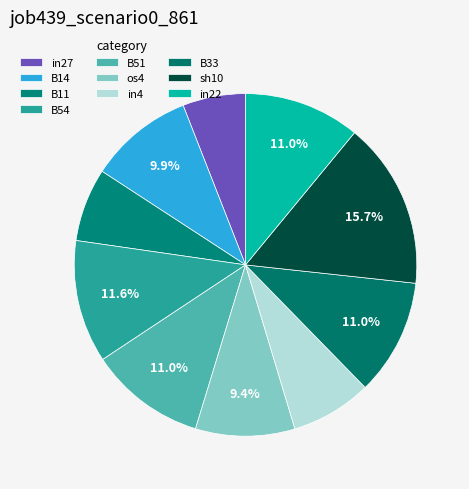

To the nearest percent, what is the difference between the largest and smallest slice percentages?

10%